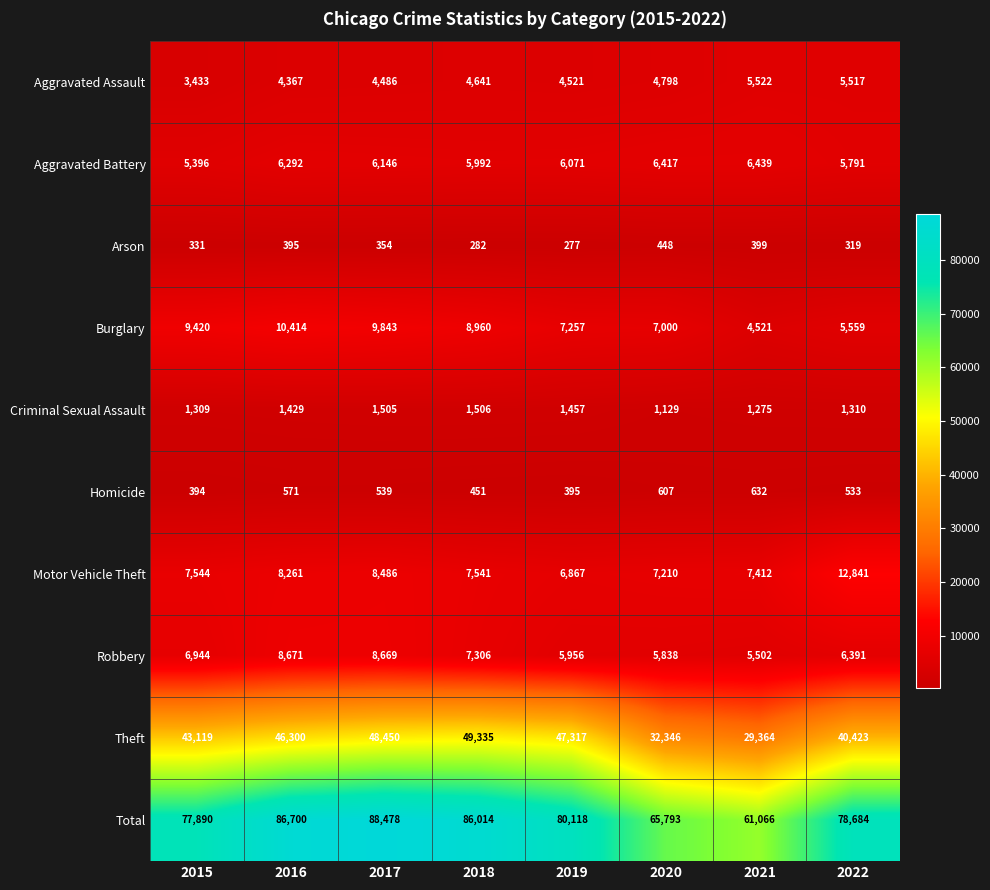

Which label corresponds to the smallest value in the chart?

2019